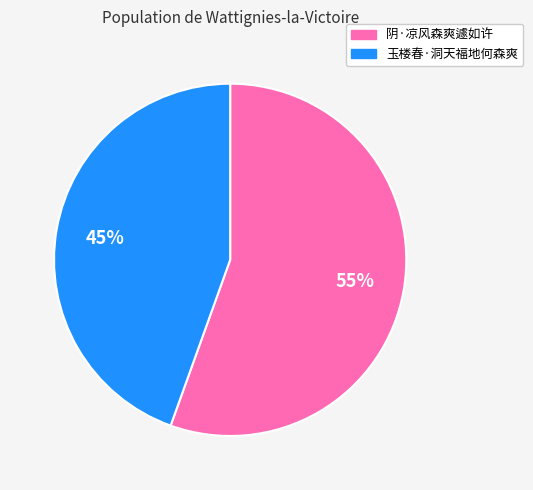

What percentage is the 阴·凉风森爽遽如许 slice, to the nearest percent?

55%